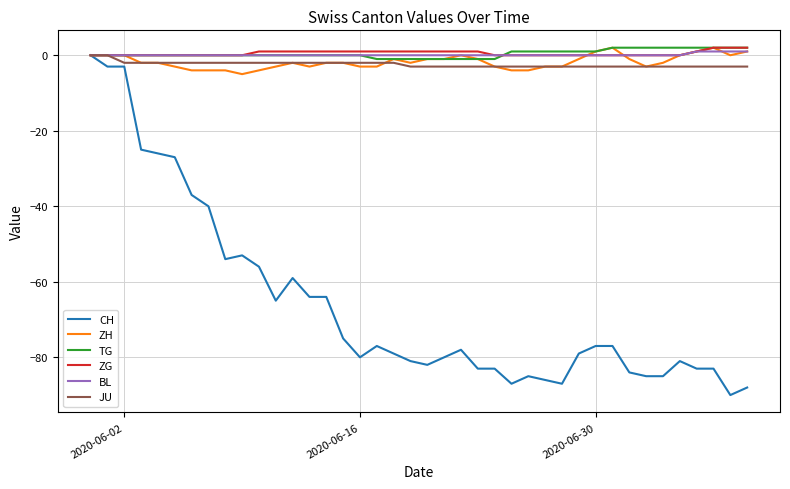

What is the maximum value for ZH?

2